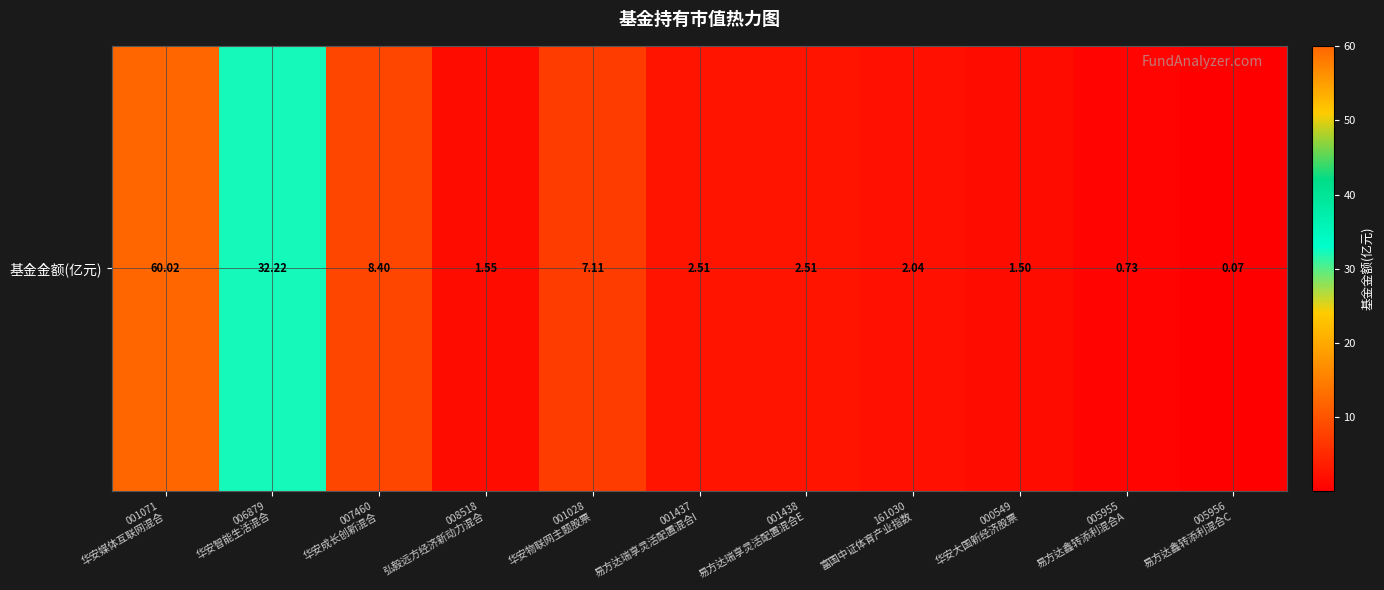

Rank the categories by value from highest to lowest.

001071
华安媒体互联网混合, 006879
华安智能生活混合, 007460
华安成长创新混合, 001028
华安物联网主题股票, 001437
易方达瑞享灵活配置混合I, 001438
易方达瑞享灵活配置混合E, 161030
富国中证体育产业指数, 008518
弘毅远方经济新动力混合, 000549
华安大国新经济股票, 005955
易方达鑫转添利混合A, 005956
易方达鑫转添利混合C